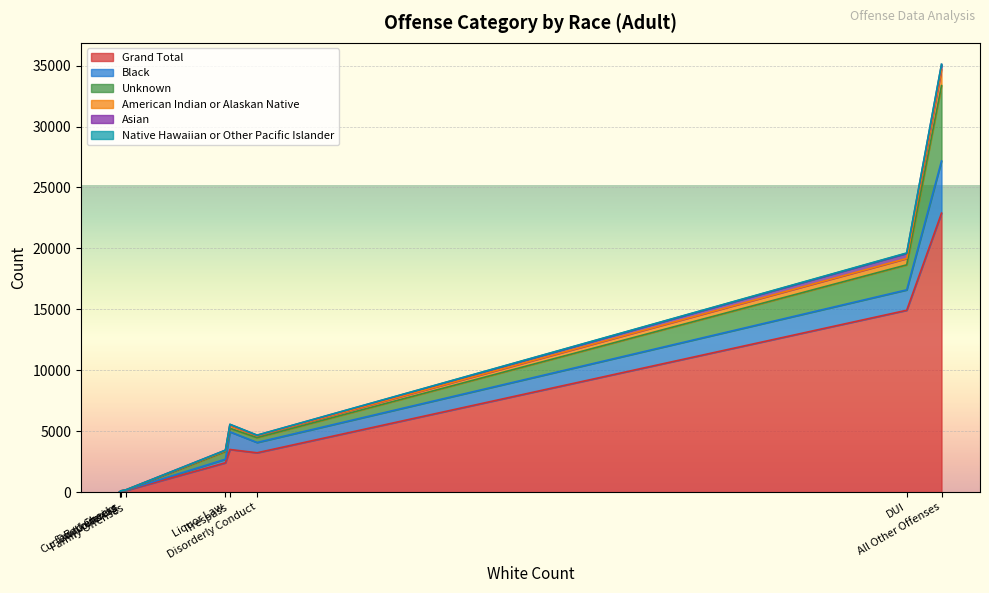

What is the difference between the second highest and minimum values in the American Indian or Alaskan Native series?

523